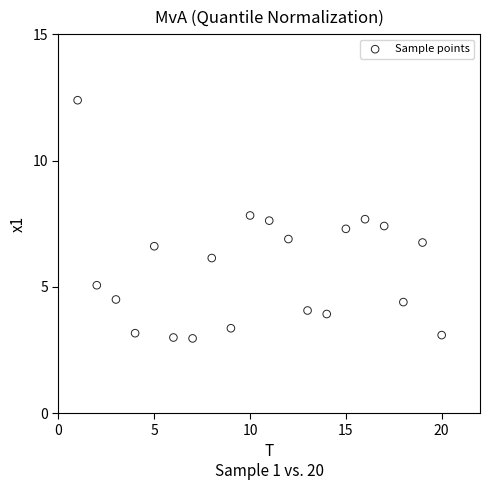

What is the range of Y values (max minus min)?

9.4